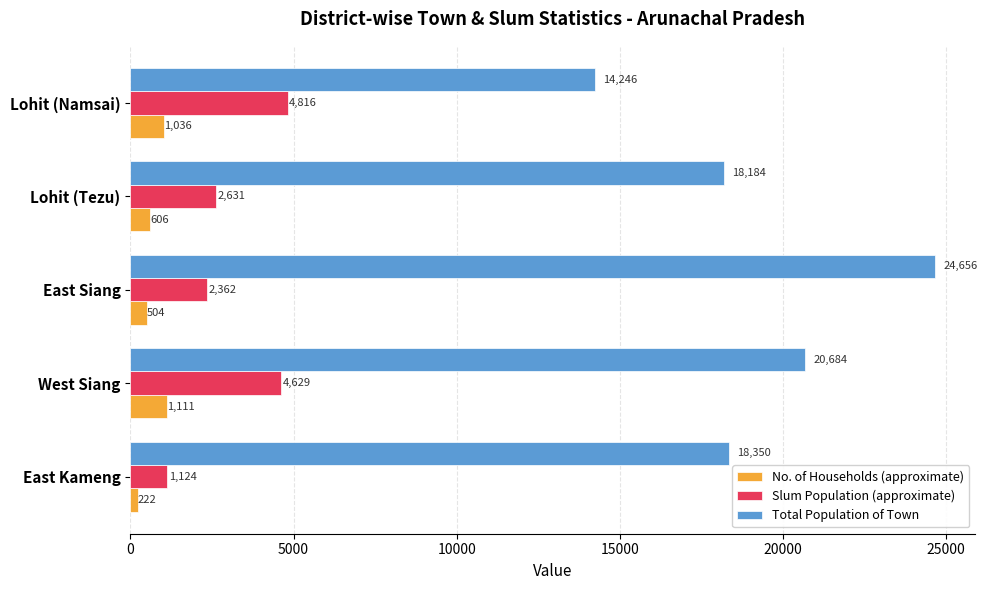

The value of No. of Households (approximate) at Lohit (Tezu) is 606. True or false?

True